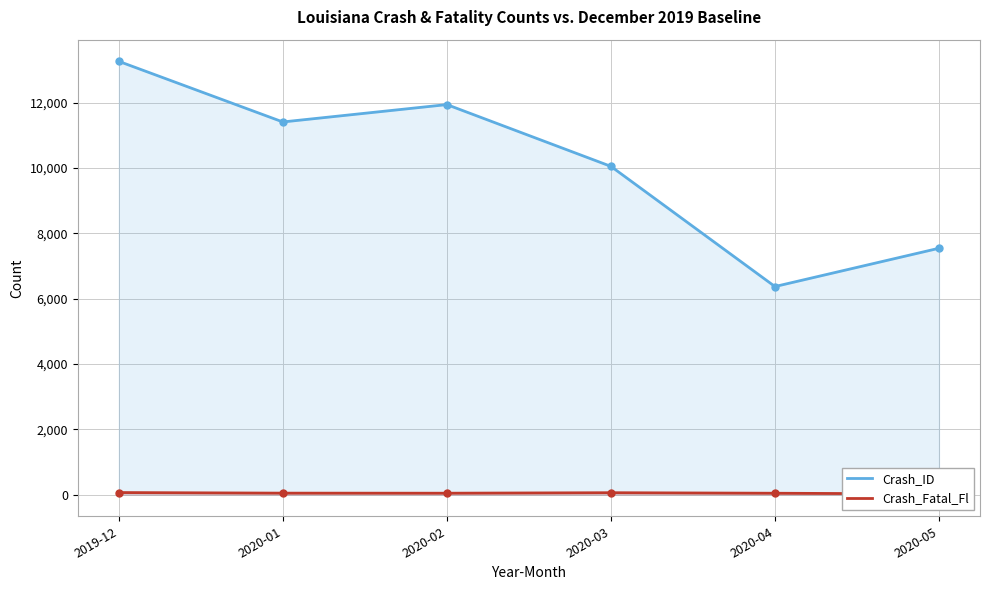

True or false: Crash_Fatal_Fl and Crash_ID intersect in this chart.

False